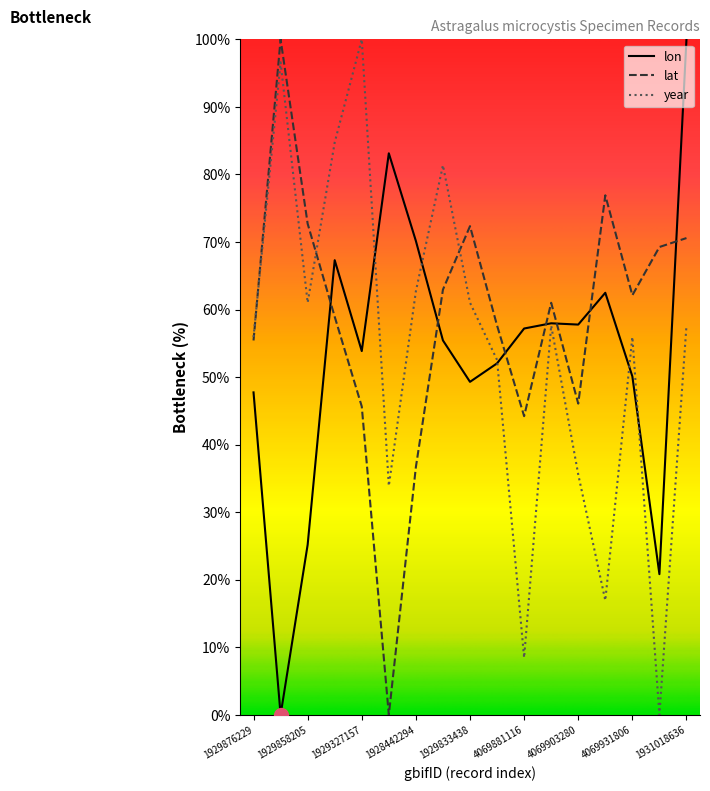

What is the greatest value displayed?

100.0